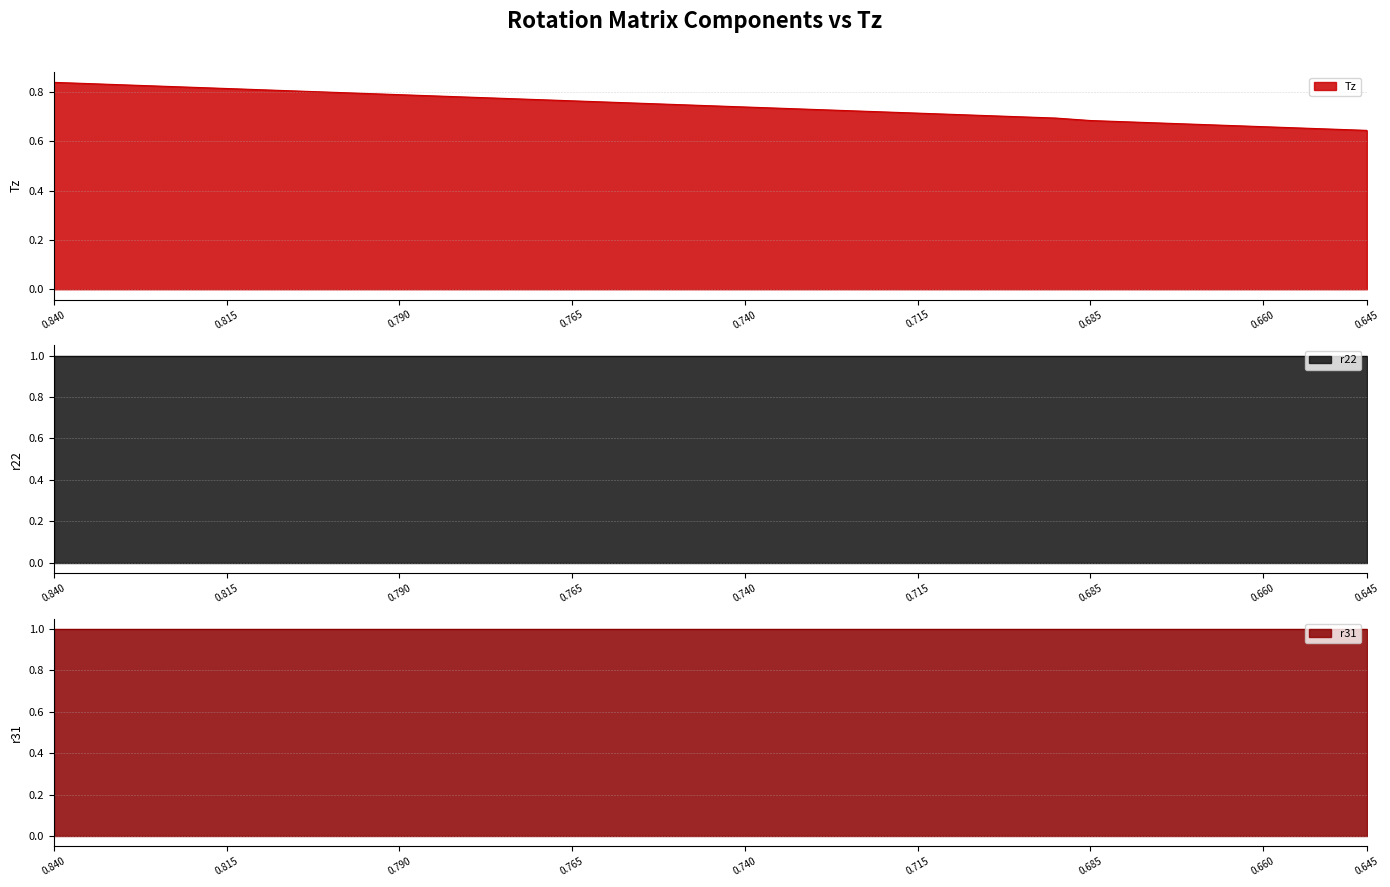

The Tz series shows 0.7 at 22. True or false?

True